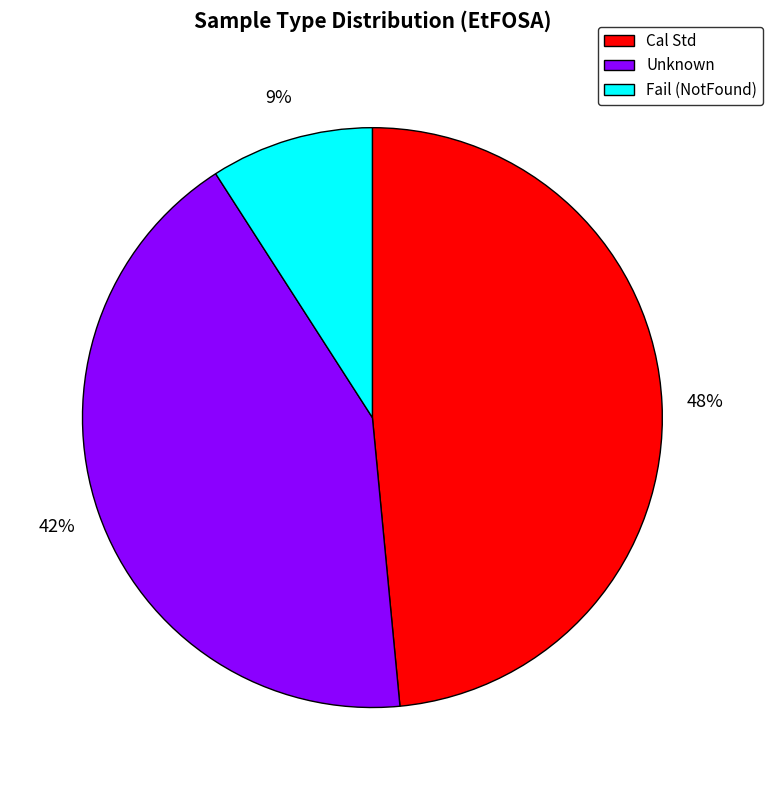

Is there any slice that represents more than half of the pie?

No